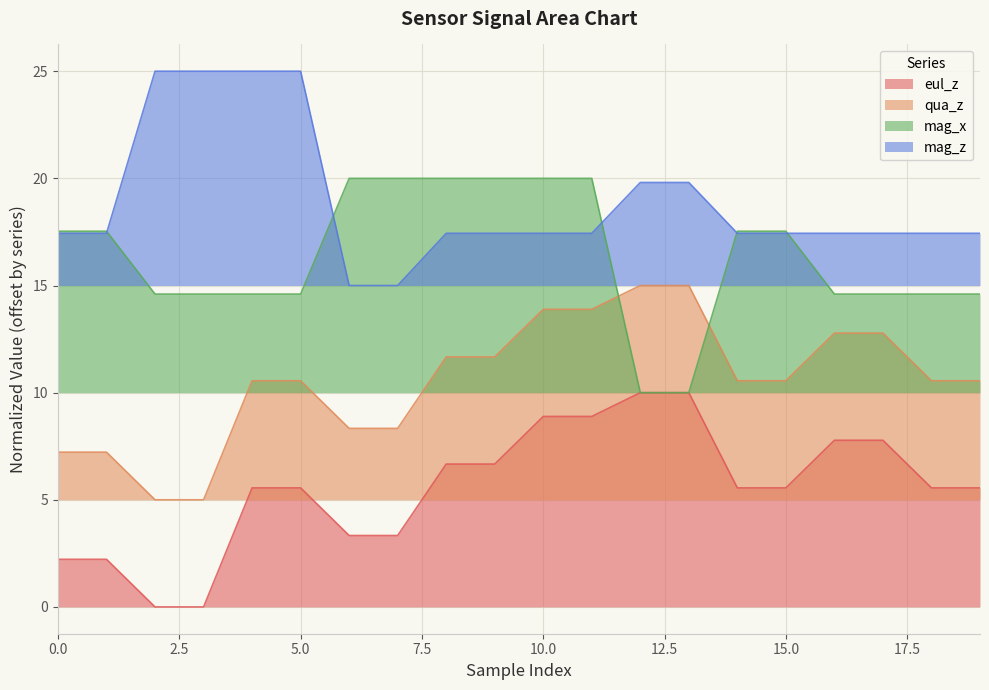

Which series has the widest spread of values?

eul_z